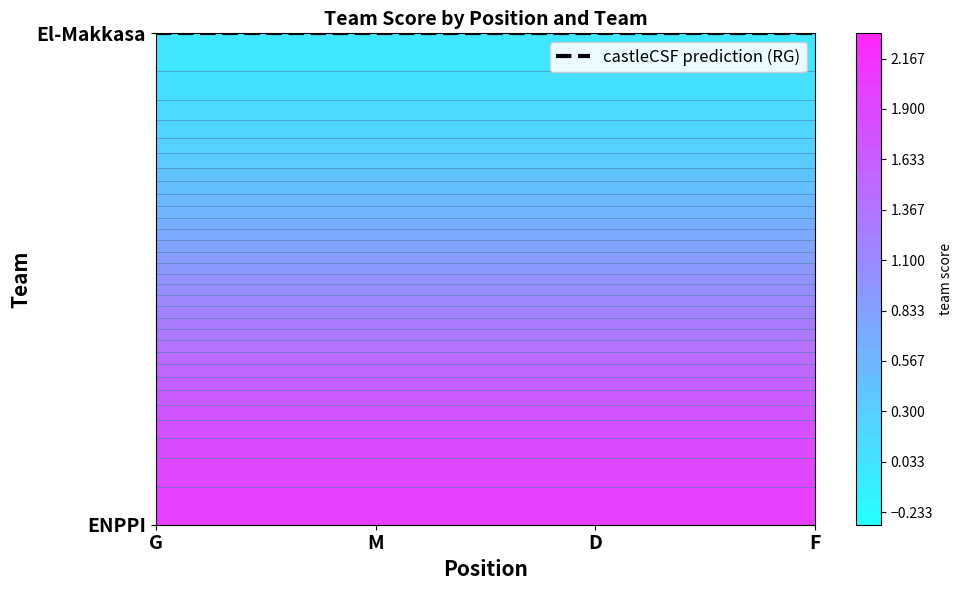

Which series has the widest spread of values?

G